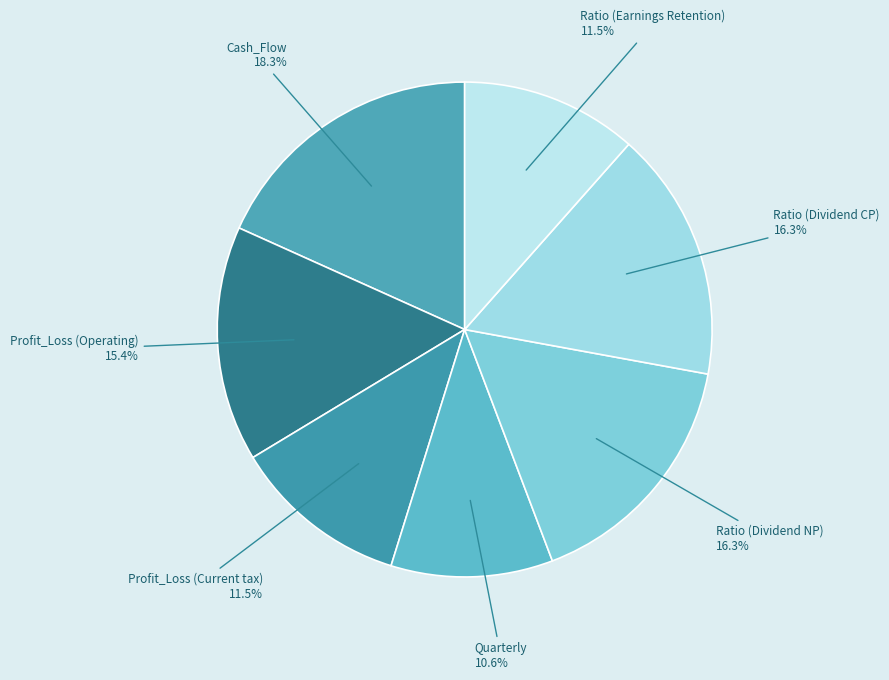

To the nearest percent, what is the average slice percentage?

14%